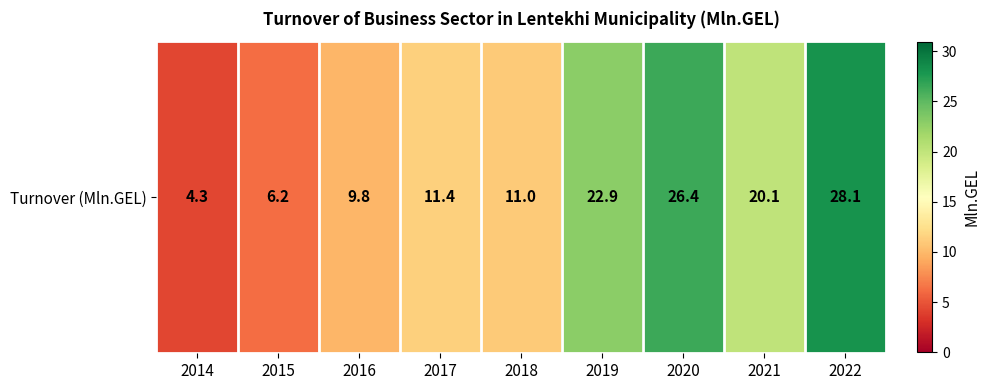

Where is the data nearest to the value 16?

2021